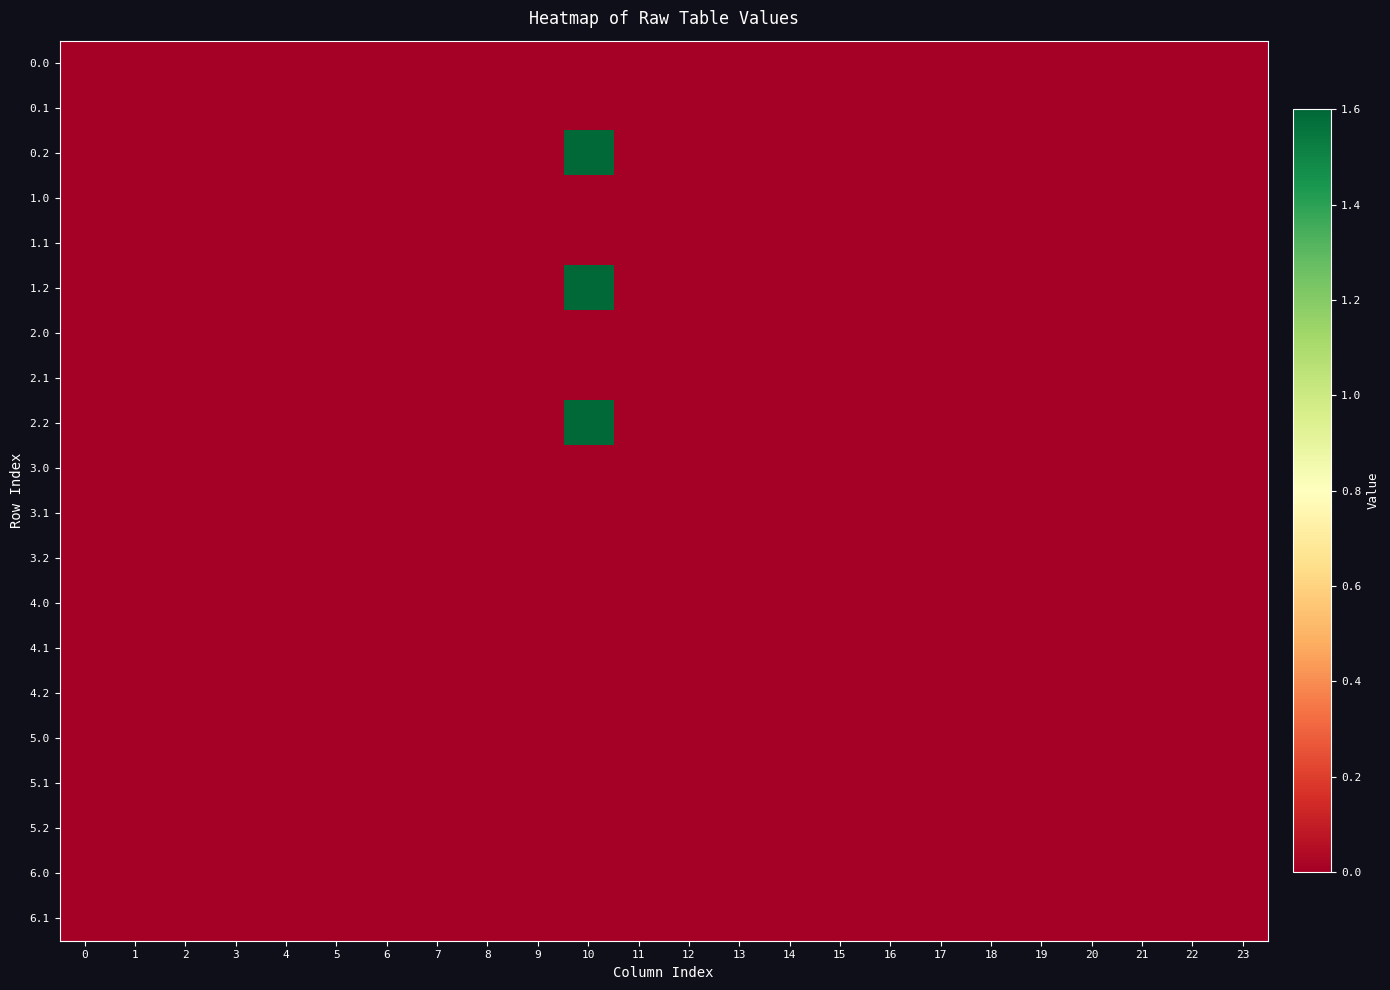

Reading left to right, extract all data points from this chart.

0.0: 0=0.0	1=0.0	2=0.0	3=0.0	4=0.0	5=0.0	6=0.0	7=0.0	8=0.0	9=0.0	10=0.0	11=0.0	12=0.0	13=0.0	14=0.0	15=0.0	16=0.0	17=0.0	18=0.0	19=0.0	20=0.0	21=0.0	22=0.0	23=0.0
0.1: 0=0.0	1=0.0	2=0.0	3=0.0	4=0.0	5=0.0	6=0.0	7=0.0	8=0.0	9=0.0	10=0.0	11=0.0	12=0.0	13=0.0	14=0.0	15=0.0	16=0.0	17=0.0	18=0.0	19=0.0	20=0.0	21=0.0	22=0.0	23=0.0
0.2: 0=0.0	1=0.0	2=0.0	3=0.0	4=0.0	5=0.0	6=0.0	7=0.0	8=0.0	9=0.0	10=1.6	11=0.0	12=0.0	13=0.0	14=0.0	15=0.0	16=0.0	17=0.0	18=0.0	19=0.0	20=0.0	21=0.0	22=0.0	23=0.0
1.0: 0=0.0	1=0.0	2=0.0	3=0.0	4=0.0	5=0.0	6=0.0	7=0.0	8=0.0	9=0.0	10=0.0	11=0.0	12=0.0	13=0.0	14=0.0	15=0.0	16=0.0	17=0.0	18=0.0	19=0.0	20=0.0	21=0.0	22=0.0	23=0.0
1.1: 0=0.0	1=0.0	2=0.0	3=0.0	4=0.0	5=0.0	6=0.0	7=0.0	8=0.0	9=0.0	10=0.0	11=0.0	12=0.0	13=0.0	14=0.0	15=0.0	16=0.0	17=0.0	18=0.0	19=0.0	20=0.0	21=0.0	22=0.0	23=0.0
1.2: 0=0.0	1=0.0	2=0.0	3=0.0	4=0.0	5=0.0	6=0.0	7=0.0	8=0.0	9=0.0	10=1.6	11=0.0	12=0.0	13=0.0	14=0.0	15=0.0	16=0.0	17=0.0	18=0.0	19=0.0	20=0.0	21=0.0	22=0.0	23=0.0
2.0: 0=0.0	1=0.0	2=0.0	3=0.0	4=0.0	5=0.0	6=0.0	7=0.0	8=0.0	9=0.0	10=0.0	11=0.0	12=0.0	13=0.0	14=0.0	15=0.0	16=0.0	17=0.0	18=0.0	19=0.0	20=0.0	21=0.0	22=0.0	23=0.0
2.1: 0=0.0	1=0.0	2=0.0	3=0.0	4=0.0	5=0.0	6=0.0	7=0.0	8=0.0	9=0.0	10=0.0	11=0.0	12=0.0	13=0.0	14=0.0	15=0.0	16=0.0	17=0.0	18=0.0	19=0.0	20=0.0	21=0.0	22=0.0	23=0.0
2.2: 0=0.0	1=0.0	2=0.0	3=0.0	4=0.0	5=0.0	6=0.0	7=0.0	8=0.0	9=0.0	10=1.6	11=0.0	12=0.0	13=0.0	14=0.0	15=0.0	16=0.0	17=0.0	18=0.0	19=0.0	20=0.0	21=0.0	22=0.0	23=0.0
3.0: 0=0.0	1=0.0	2=0.0	3=0.0	4=0.0	5=0.0	6=0.0	7=0.0	8=0.0	9=0.0	10=0.0	11=0.0	12=0.0	13=0.0	14=0.0	15=0.0	16=0.0	17=0.0	18=0.0	19=0.0	20=0.0	21=0.0	22=0.0	23=0.0
3.1: 0=0.0	1=0.0	2=0.0	3=0.0	4=0.0	5=0.0	6=0.0	7=0.0	8=0.0	9=0.0	10=0.0	11=0.0	12=0.0	13=0.0	14=0.0	15=0.0	16=0.0	17=0.0	18=0.0	19=0.0	20=0.0	21=0.0	22=0.0	23=0.0
3.2: 0=0.0	1=0.0	2=0.0	3=0.0	4=0.0	5=0.0	6=0.0	7=0.0	8=0.0	9=0.0	10=0.0	11=0.0	12=0.0	13=0.0	14=0.0	15=0.0	16=0.0	17=0.0	18=0.0	19=0.0	20=0.0	21=0.0	22=0.0	23=0.0
4.0: 0=0.0	1=0.0	2=0.0	3=0.0	4=0.0	5=0.0	6=0.0	7=0.0	8=0.0	9=0.0	10=0.0	11=0.0	12=0.0	13=0.0	14=0.0	15=0.0	16=0.0	17=0.0	18=0.0	19=0.0	20=0.0	21=0.0	22=0.0	23=0.0
4.1: 0=0.0	1=0.0	2=0.0	3=0.0	4=0.0	5=0.0	6=0.0	7=0.0	8=0.0	9=0.0	10=0.0	11=0.0	12=0.0	13=0.0	14=0.0	15=0.0	16=0.0	17=0.0	18=0.0	19=0.0	20=0.0	21=0.0	22=0.0	23=0.0
4.2: 0=0.0	1=0.0	2=0.0	3=0.0	4=0.0	5=0.0	6=0.0	7=0.0	8=0.0	9=0.0	10=0.0	11=0.0	12=0.0	13=0.0	14=0.0	15=0.0	16=0.0	17=0.0	18=0.0	19=0.0	20=0.0	21=0.0	22=0.0	23=0.0
5.0: 0=0.0	1=0.0	2=0.0	3=0.0	4=0.0	5=0.0	6=0.0	7=0.0	8=0.0	9=0.0	10=0.0	11=0.0	12=0.0	13=0.0	14=0.0	15=0.0	16=0.0	17=0.0	18=0.0	19=0.0	20=0.0	21=0.0	22=0.0	23=0.0
5.1: 0=0.0	1=0.0	2=0.0	3=0.0	4=0.0	5=0.0	6=0.0	7=0.0	8=0.0	9=0.0	10=0.0	11=0.0	12=0.0	13=0.0	14=0.0	15=0.0	16=0.0	17=0.0	18=0.0	19=0.0	20=0.0	21=0.0	22=0.0	23=0.0
5.2: 0=0.0	1=0.0	2=0.0	3=0.0	4=0.0	5=0.0	6=0.0	7=0.0	8=0.0	9=0.0	10=0.0	11=0.0	12=0.0	13=0.0	14=0.0	15=0.0	16=0.0	17=0.0	18=0.0	19=0.0	20=0.0	21=0.0	22=0.0	23=0.0
6.0: 0=0.0	1=0.0	2=0.0	3=0.0	4=0.0	5=0.0	6=0.0	7=0.0	8=0.0	9=0.0	10=0.0	11=0.0	12=0.0	13=0.0	14=0.0	15=0.0	16=0.0	17=0.0	18=0.0	19=0.0	20=0.0	21=0.0	22=0.0	23=0.0
6.1: 0=0.0	1=0.0	2=0.0	3=0.0	4=0.0	5=0.0	6=0.0	7=0.0	8=0.0	9=0.0	10=0.0	11=0.0	12=0.0	13=0.0	14=0.0	15=0.0	16=0.0	17=0.0	18=0.0	19=0.0	20=0.0	21=0.0	22=0.0	23=0.0